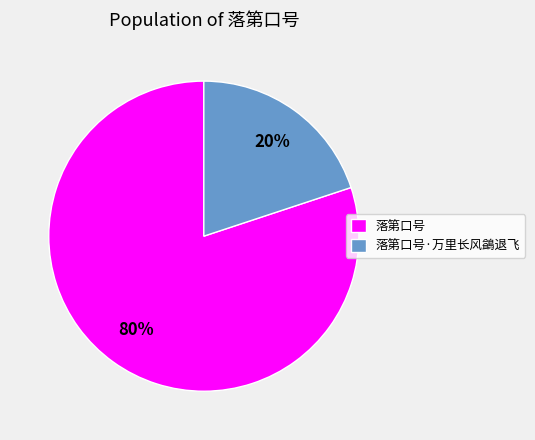

Is there a majority slice in this chart?

Yes